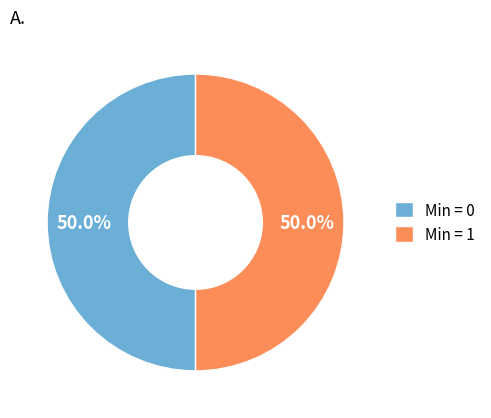

Combined, what portion of the pie is Min = 0 and Min = 1?

100.0%